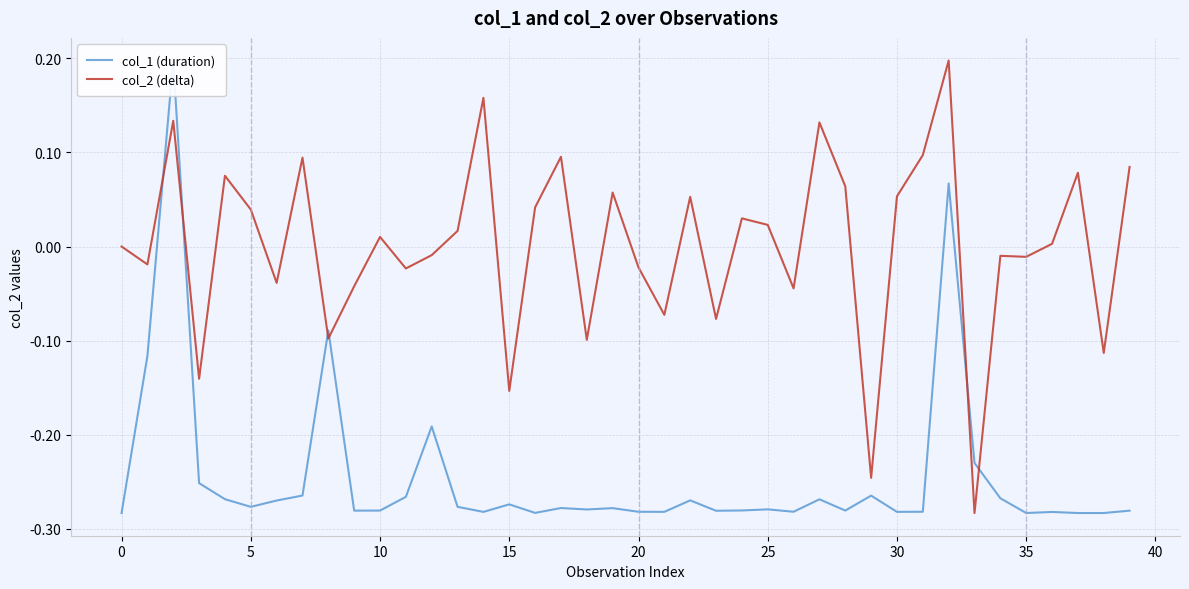

What is the lowest value of the col_1 (duration) series?

-0.3